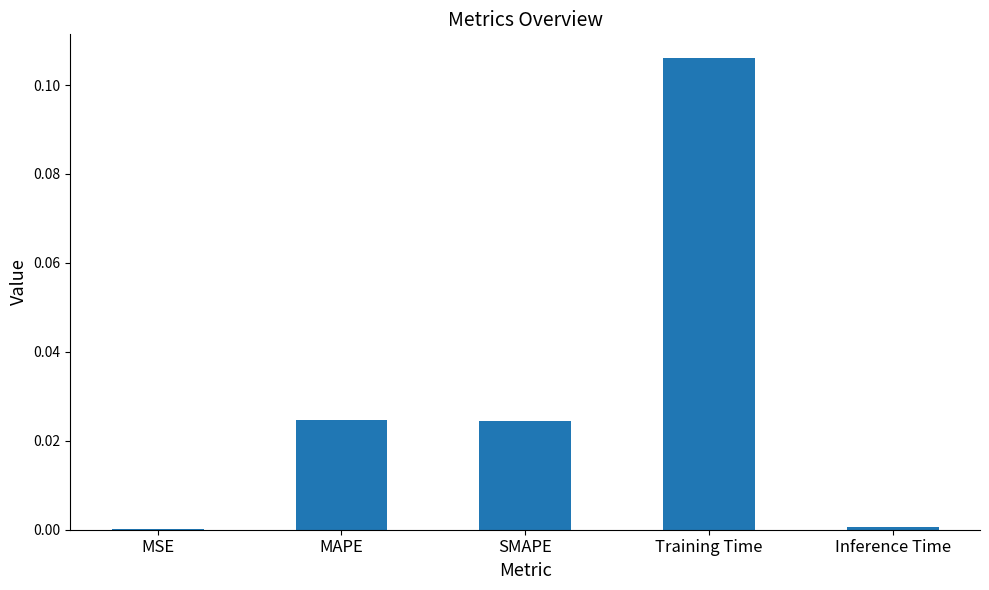

Which has a higher value, SMAPE or MSE?

SMAPE